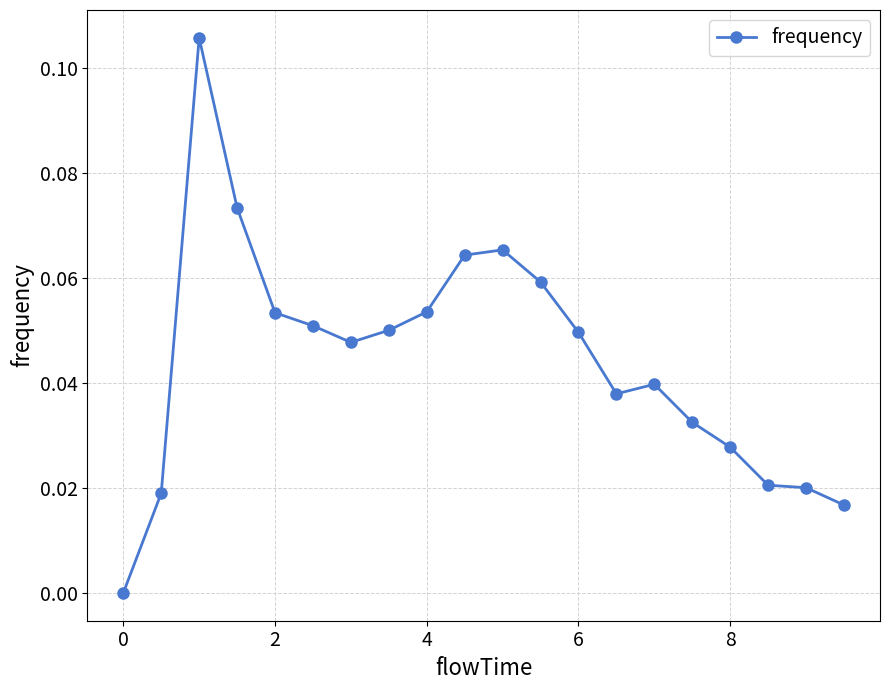

True or false: there are more than 0 points higher than both neighbors.

True